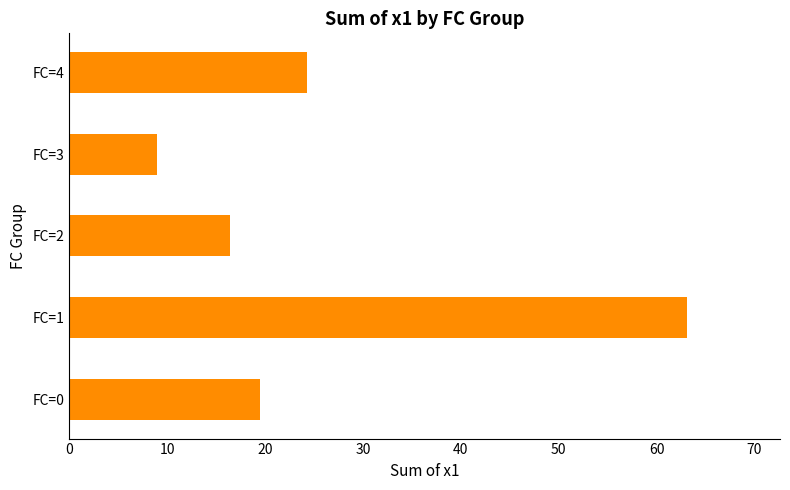

At which category does the chart reach its peak across all series?

FC=1